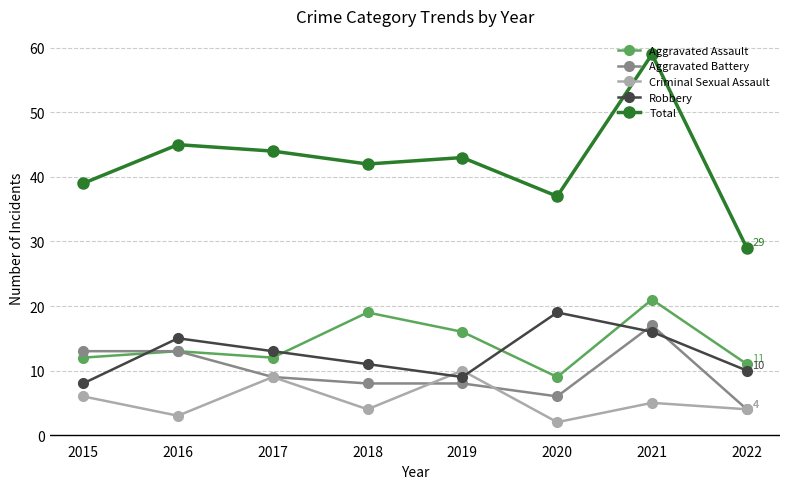

What are all the series names shown in the legend?

Aggravated Assault, Aggravated Battery, Criminal Sexual Assault, Robbery, Total